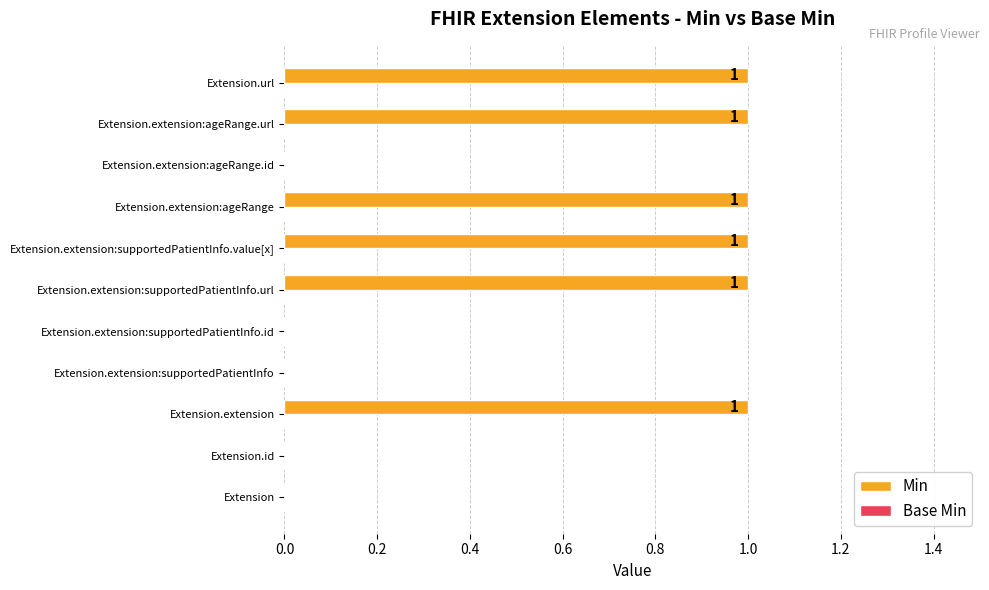

Which has a higher value, Extension.url or Extension.extension:supportedPatientInfo.id?

Extension.url